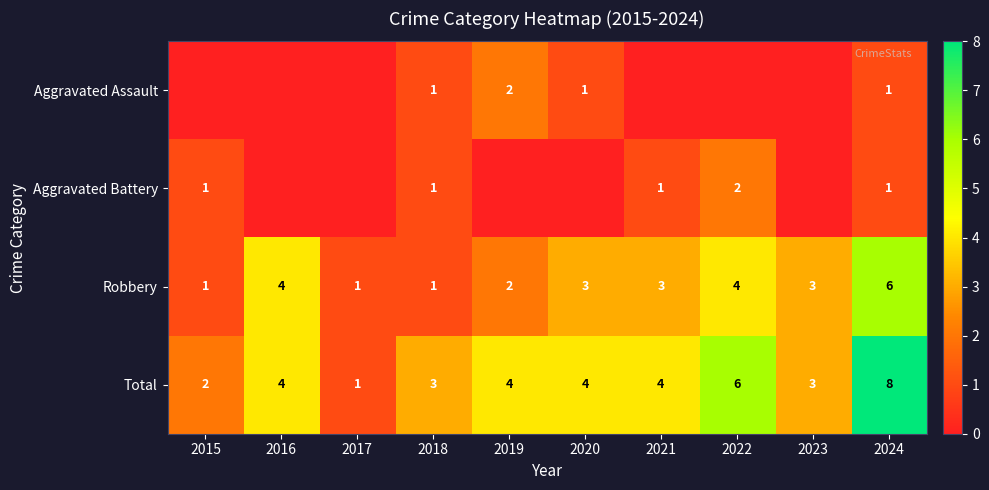

Read the Robbery value at 2022.

4